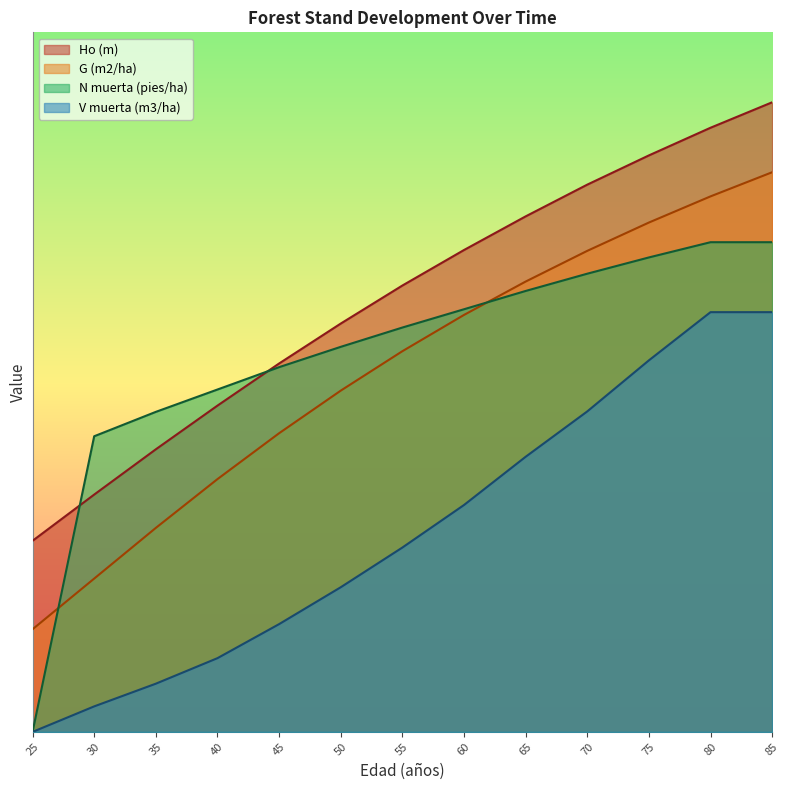

Does the chart have visible grid lines?

No